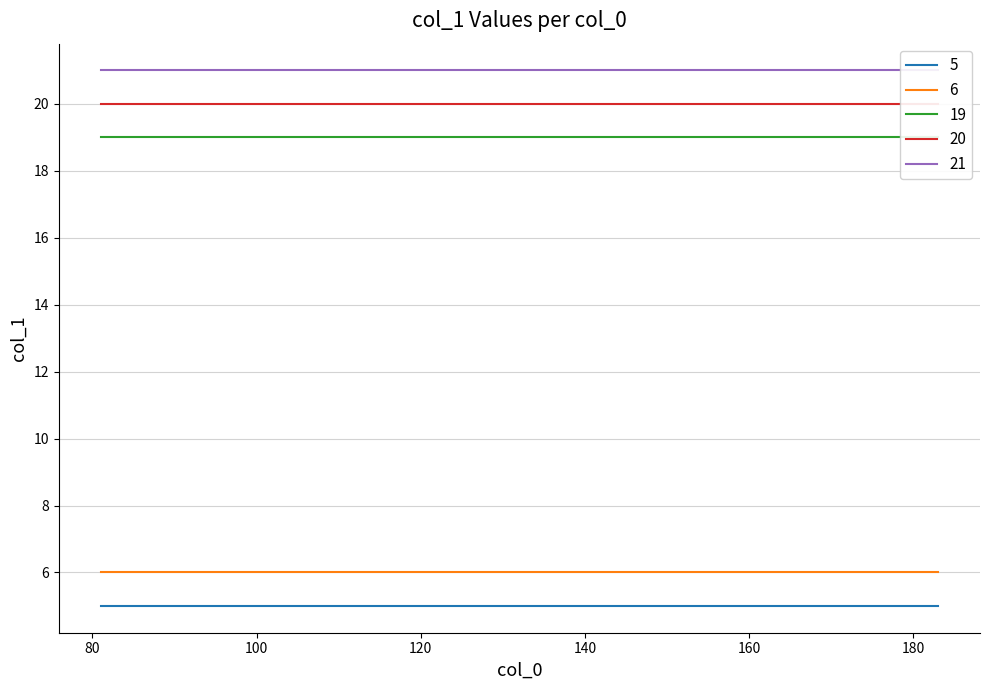

What is the total value across all series at 92?

71